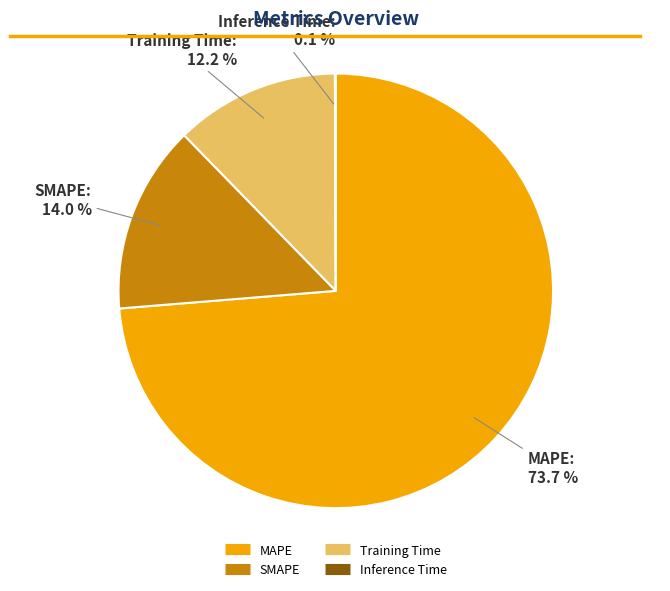

Combined, do Training Time and MAPE account for over 50%?

Yes